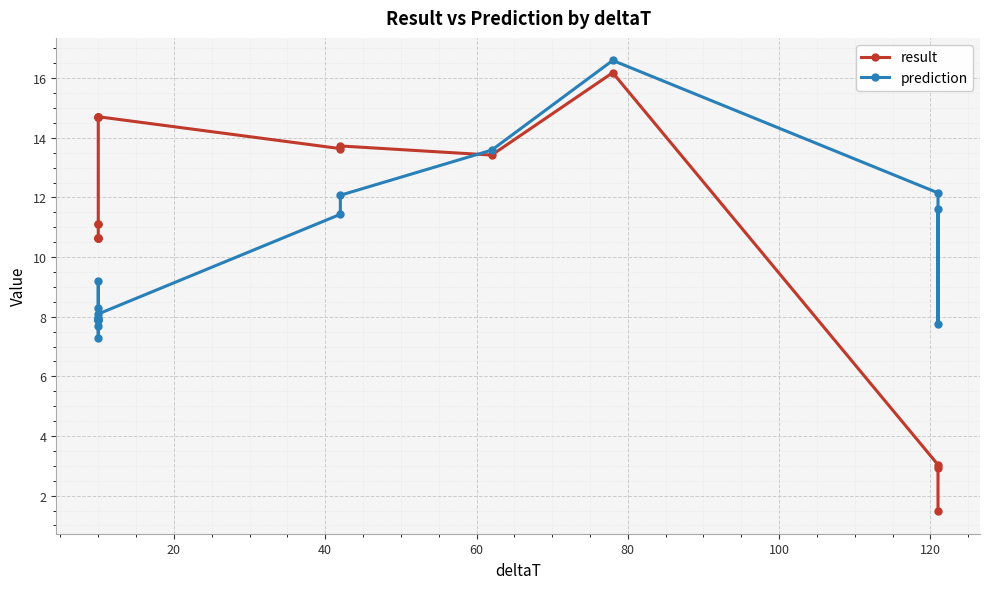

Reading left to right, transcribe all the data shown in this chart.

result: 10.6	10.6	10.6	10.6	11.1	11.1	14.7	14.7	14.7	14.7	13.6	13.7	13.4	16.2	3.0	2.9	1.5
prediction: 7.7	7.9	8.0	9.2	7.9	8.3	7.9	8.0	7.3	8.1	11.4	12.1	13.6	16.6	12.2	7.7	11.6